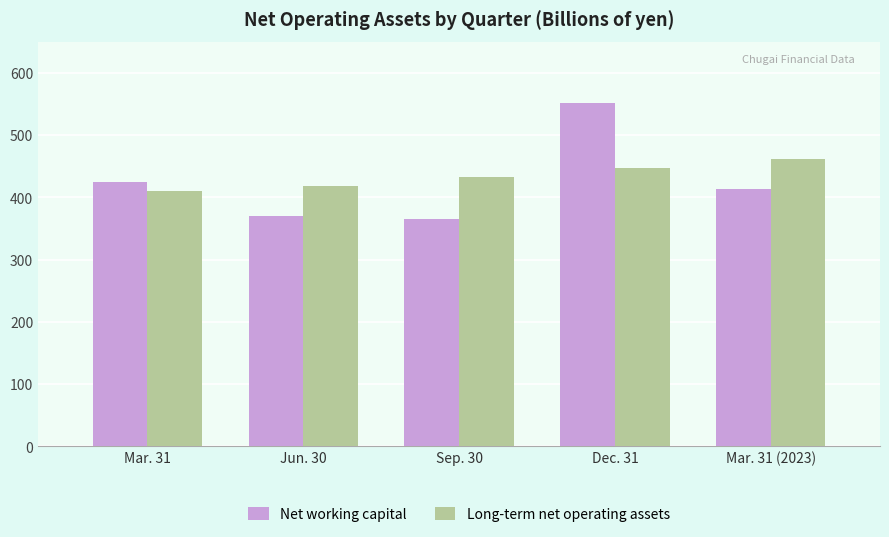

What is the difference between the maximum and minimum values in the Net working capital series?

185.4